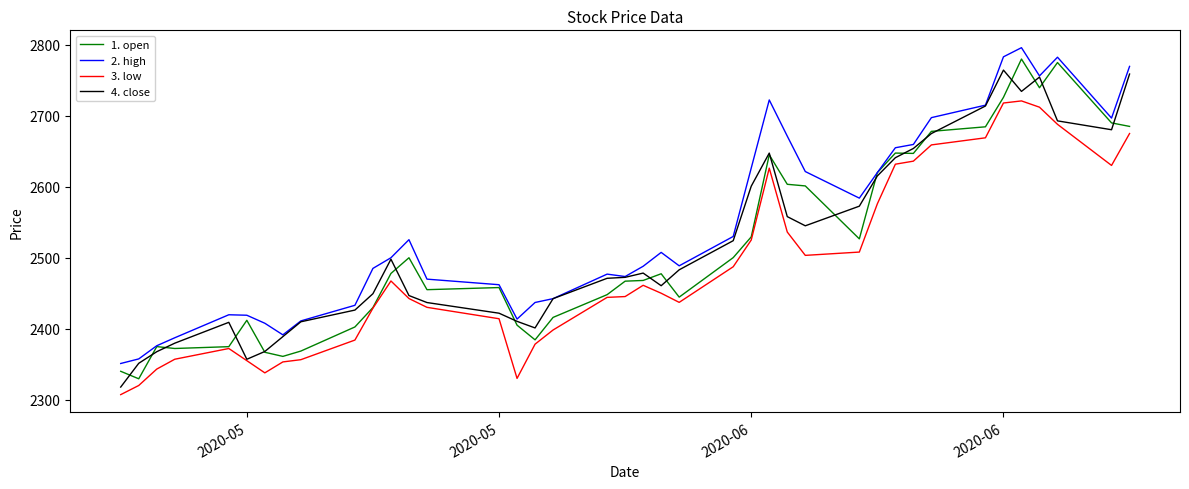

What is the maximum value for 4. close?

2764.4